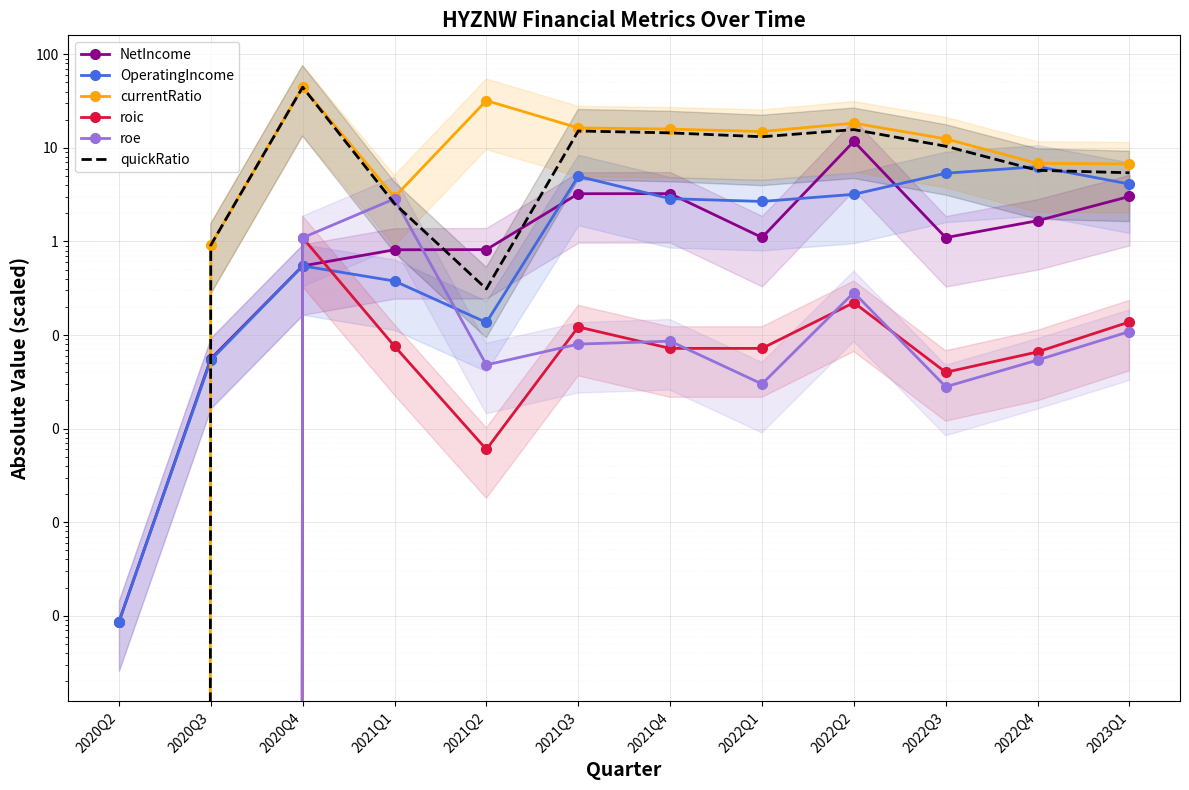

What is the difference between the roe values at 2022Q2 and 2022Q1?

0.3